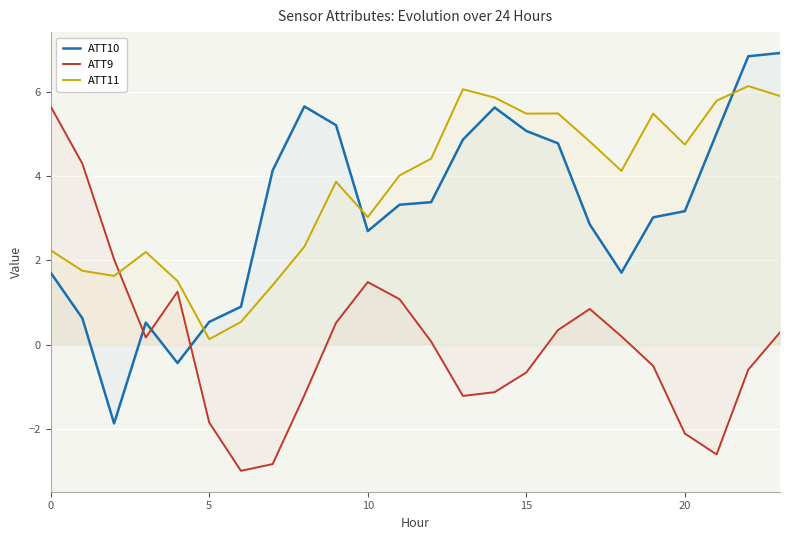

How many values in ATT10 are above zero?

22